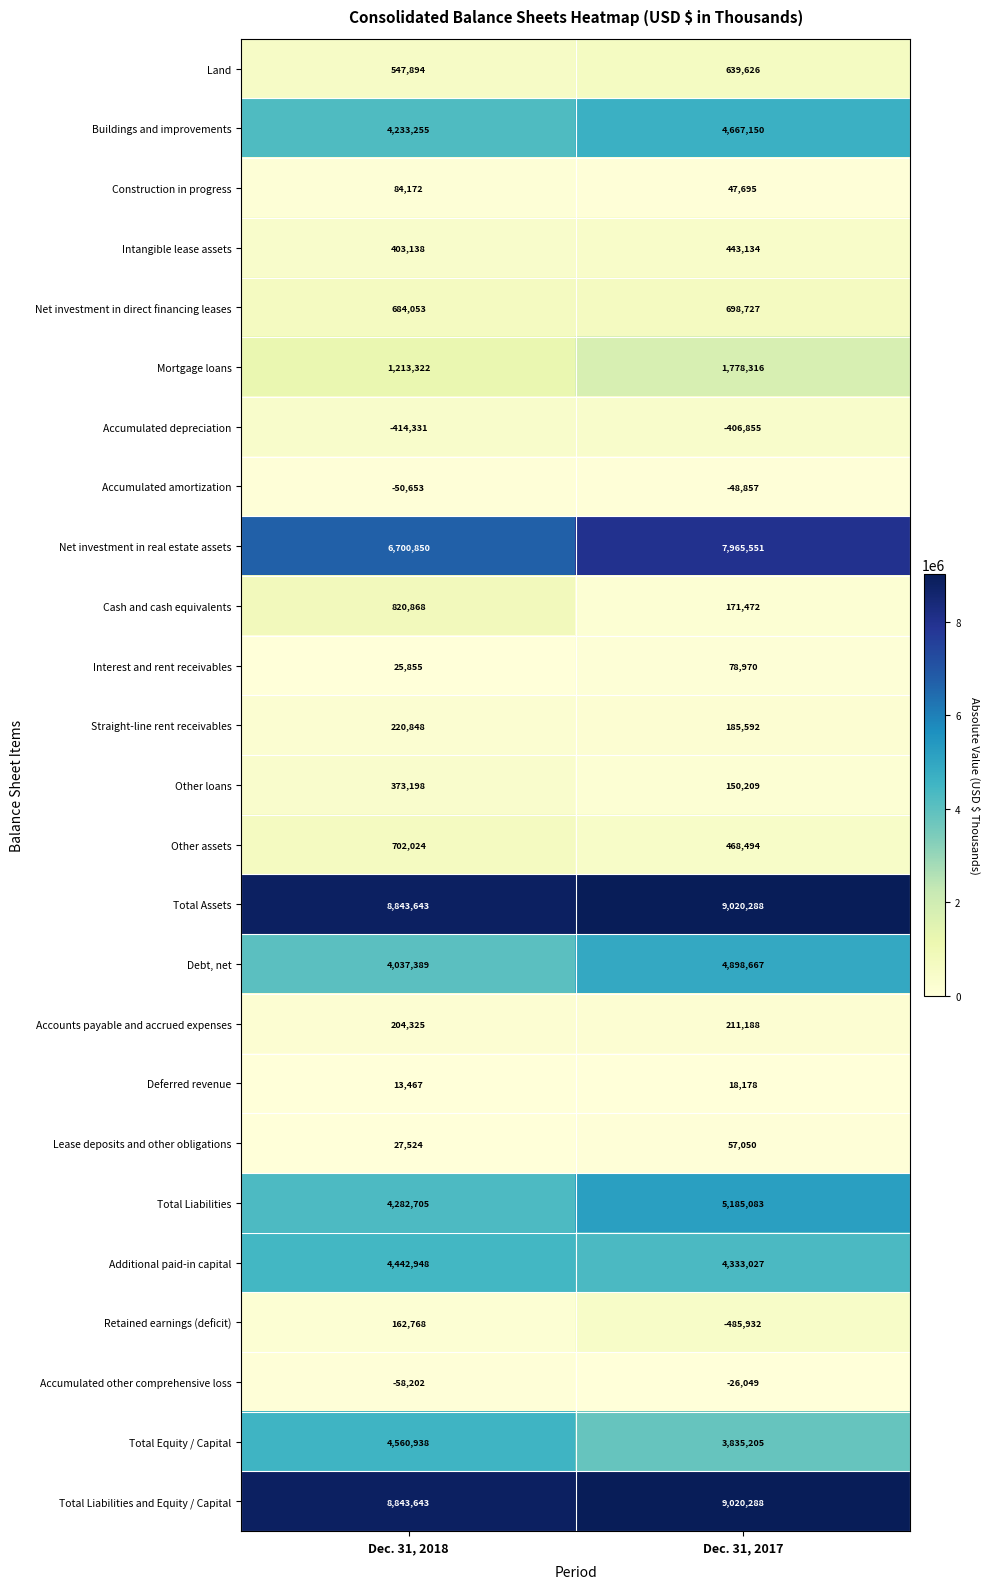

Is the value of Accumulated depreciation at Dec. 31, 2017 greater than the value of Other assets at Dec. 31, 2017?

No